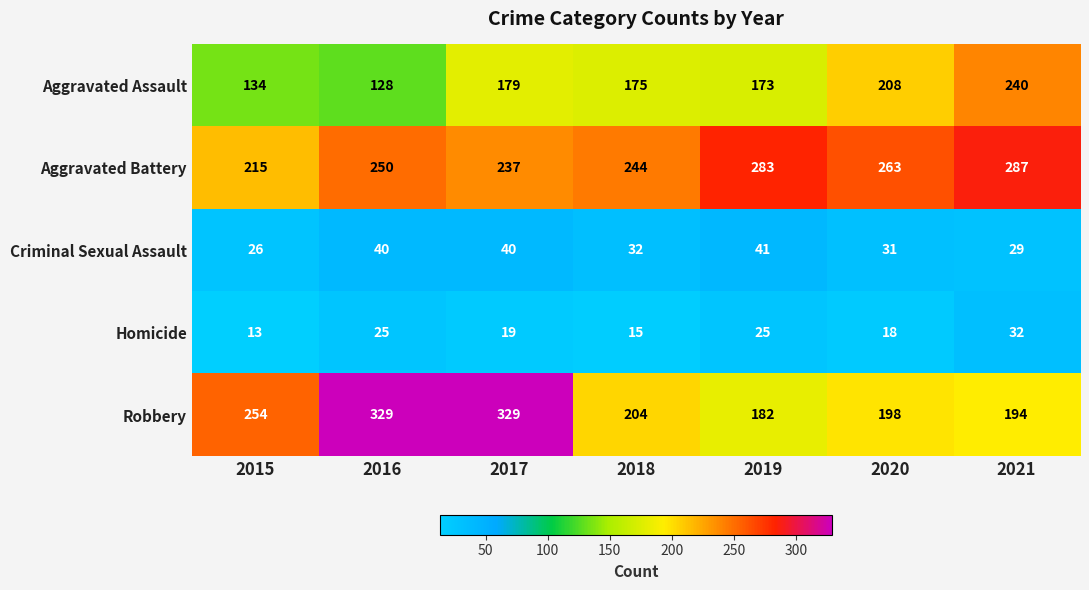

Which series has the largest range (max minus min)?

Robbery